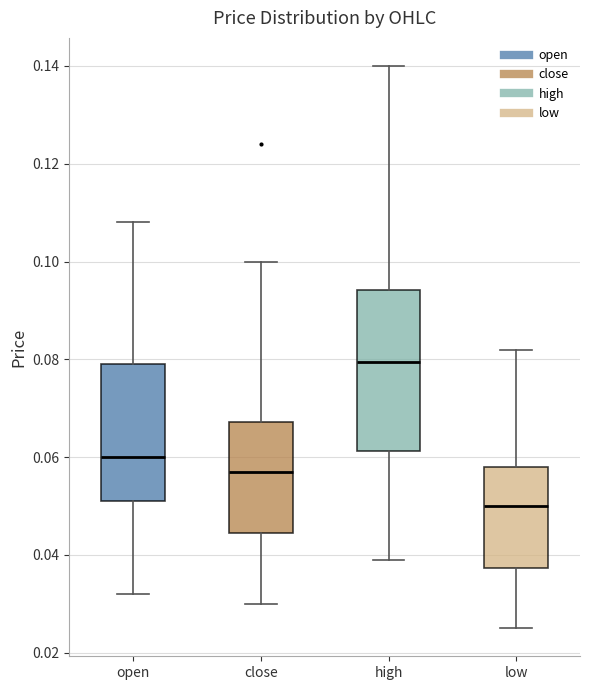

Where does the upper whisker of the box for low end on the y-axis? The values are not printed on the chart, so give them approximately, as read against the axis.

0.082